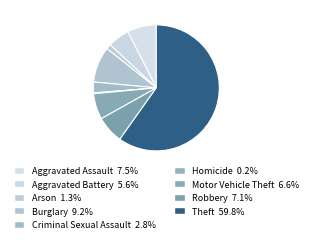

What is the ratio of the value at Aggravated Battery to the value at Homicide?

26.0